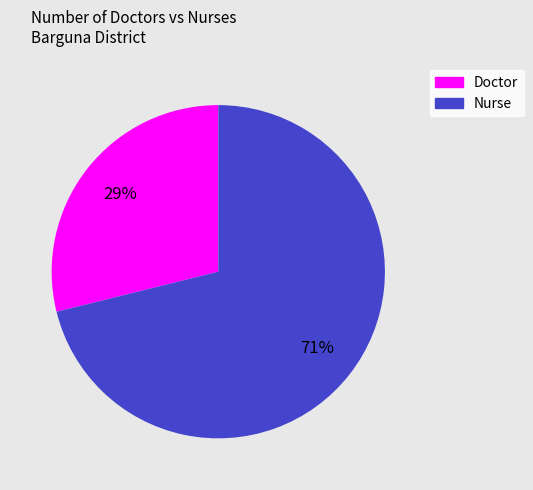

What percentage is the Doctor slice, to the nearest percent?

29%